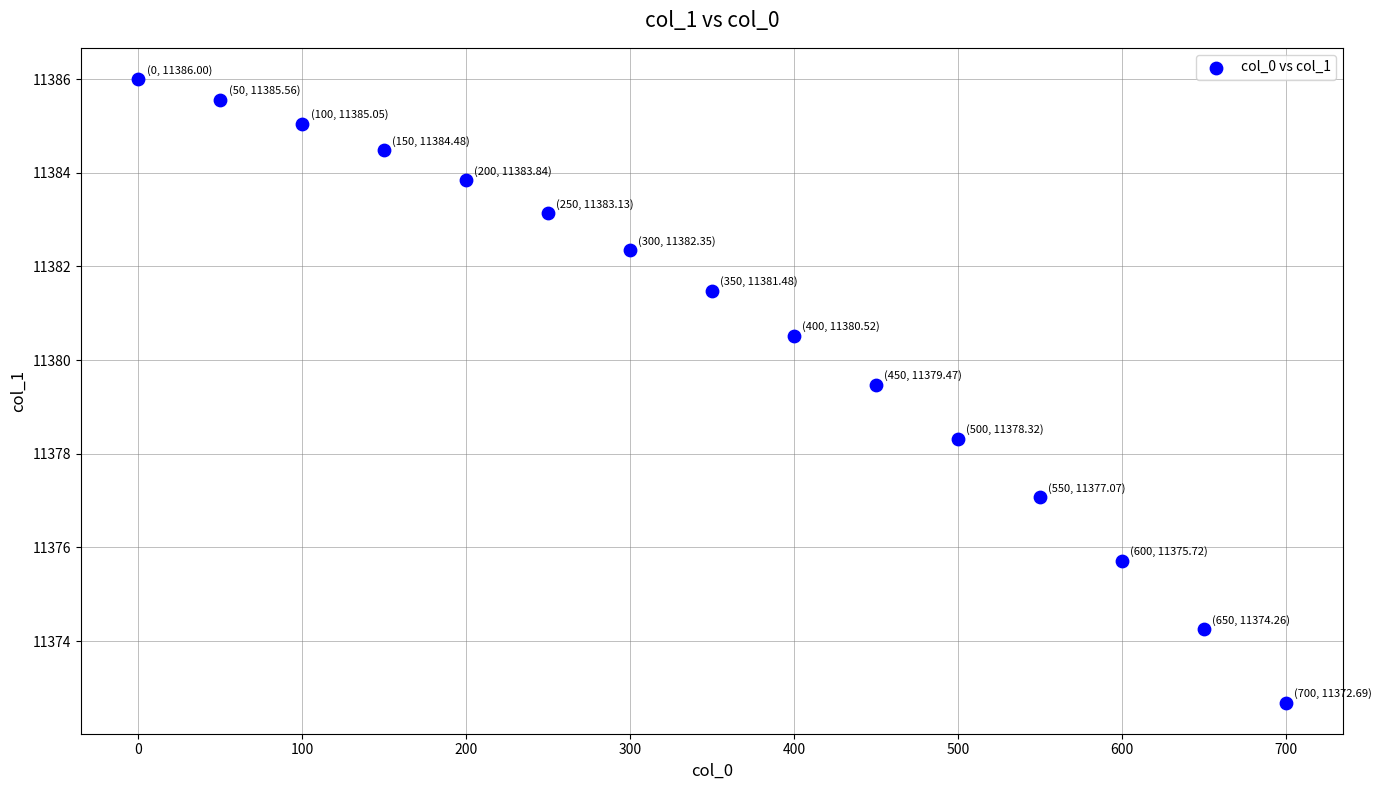

What Y value in the scatter plot is closest to 11379?

11379.5